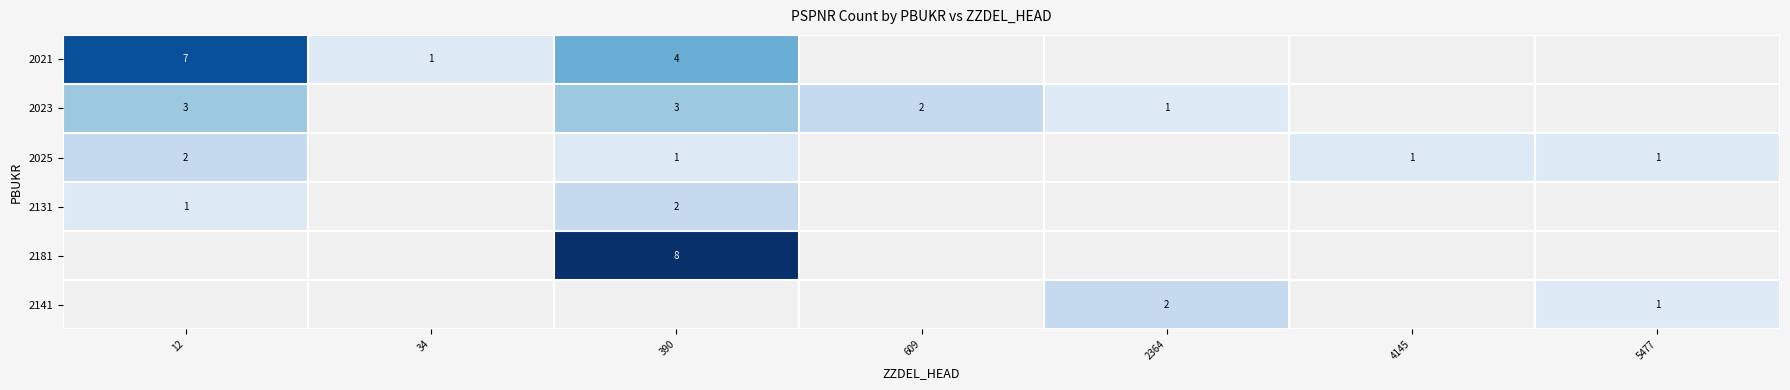

What is the sum of the 2021 values at 34 and 390?

5